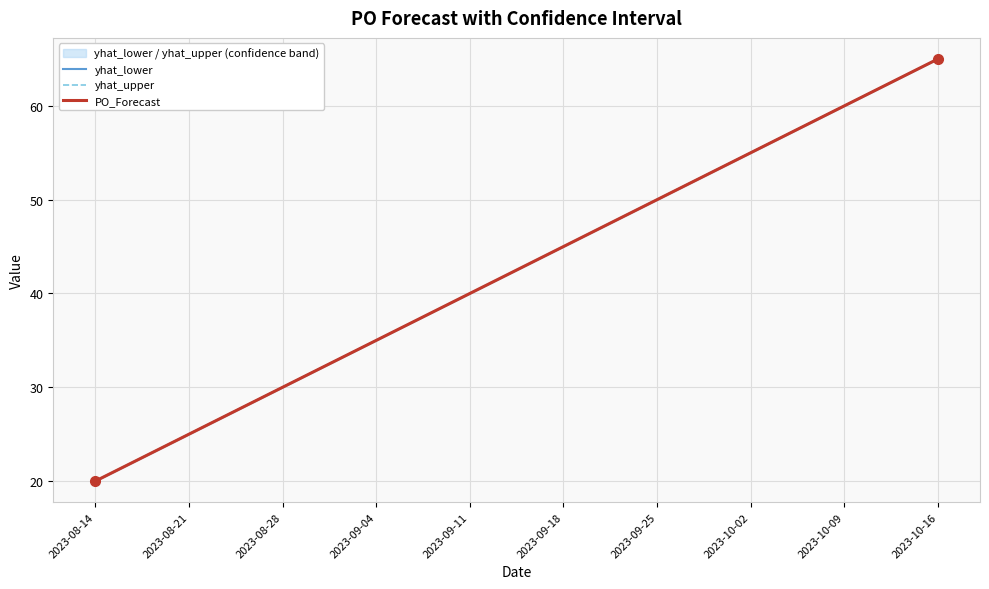

Which series has the largest total across all categories?

PO_Forecast